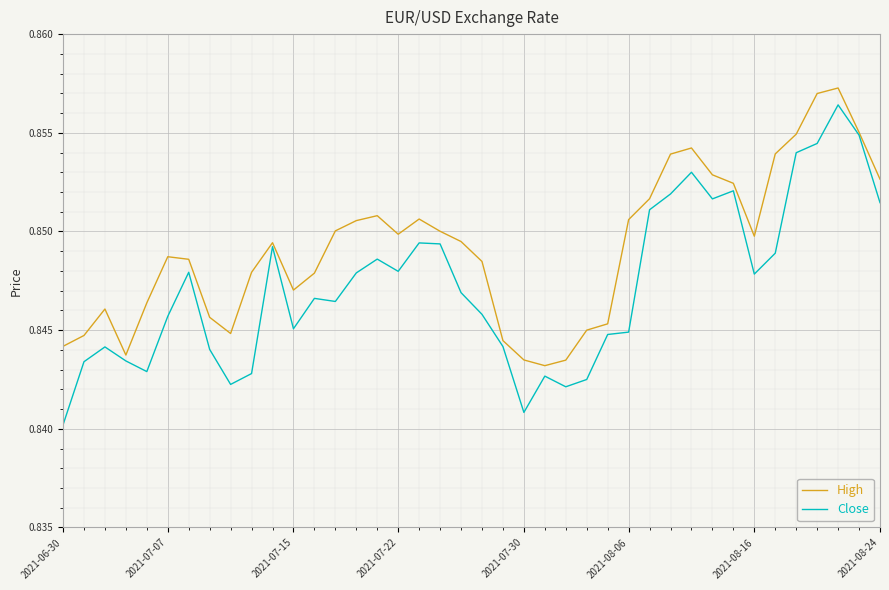

Which series has the largest total across all categories?

High